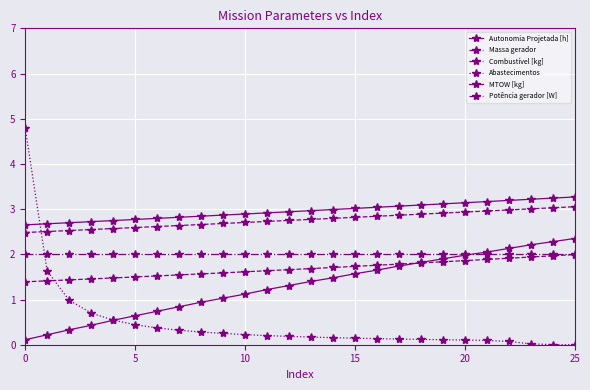

True or false: Abastecimentos and MTOW [kg] cross at least once.

True